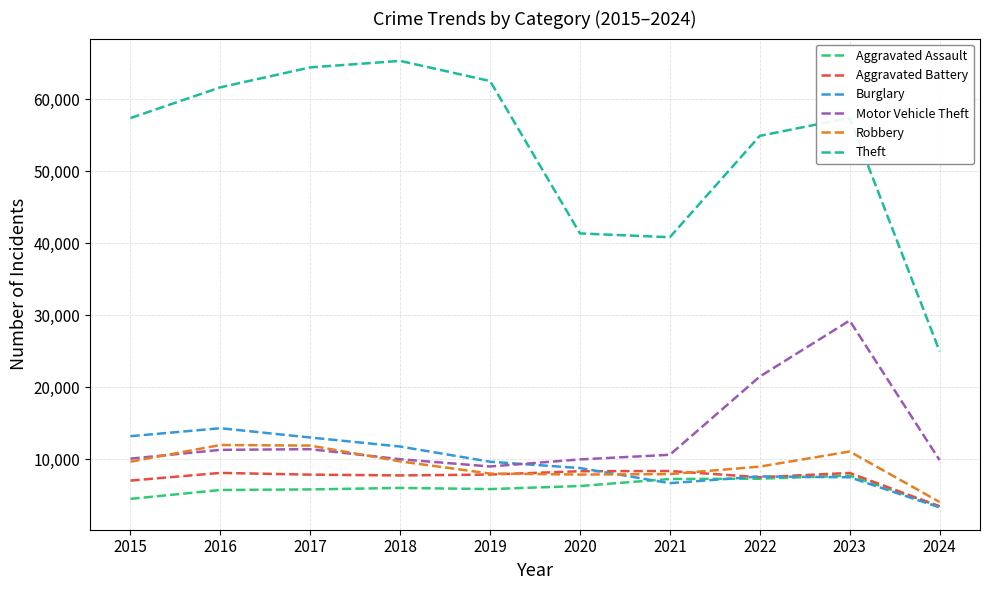

List the series in order of their peak value, lowest first.

Aggravated Assault, Aggravated Battery, Robbery, Burglary, Motor Vehicle Theft, Theft